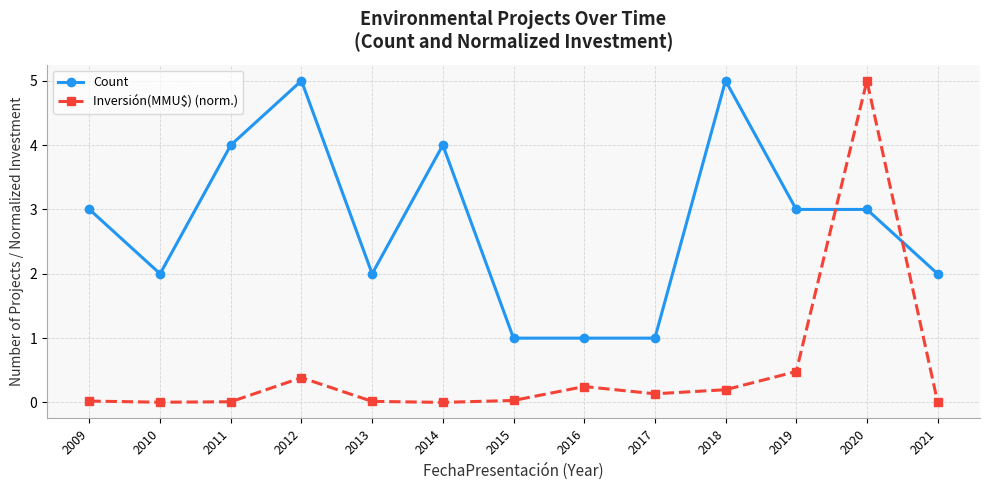

True or false: Count has more than 0 points higher than both neighbors.

True